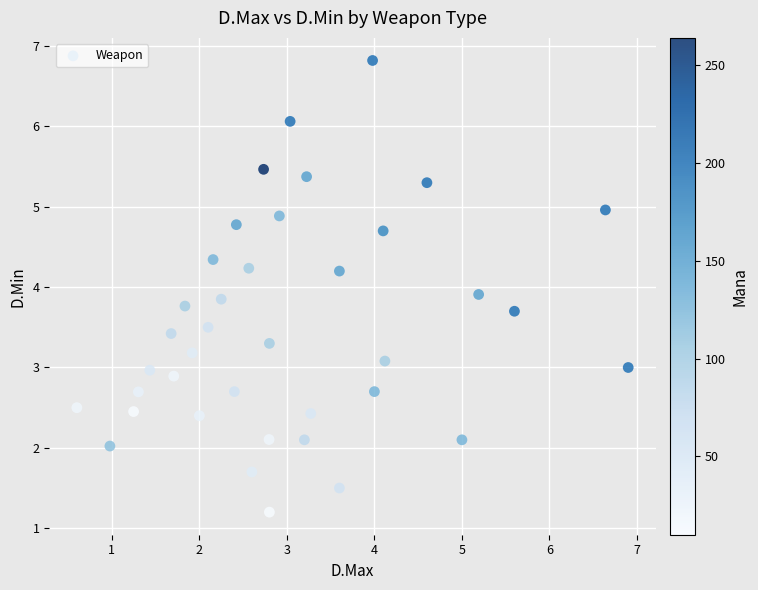

What is the range of Y values (max minus min)?

5.6